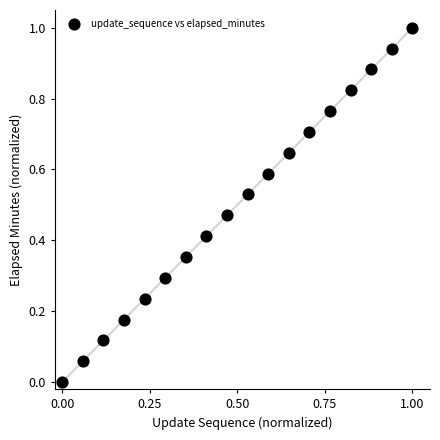

What is the range of Y values (max minus min)?

1.0